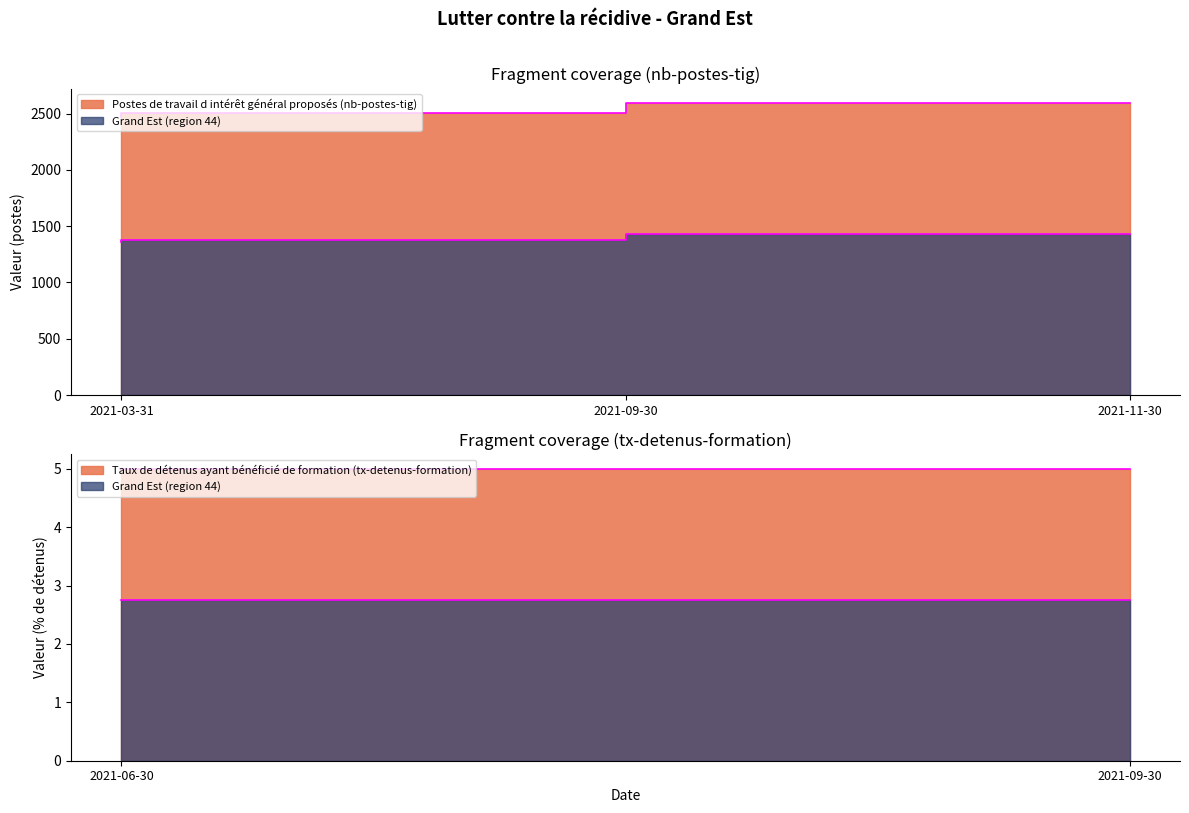

Is it true that the value at 2021-09-30 is 3275?

False